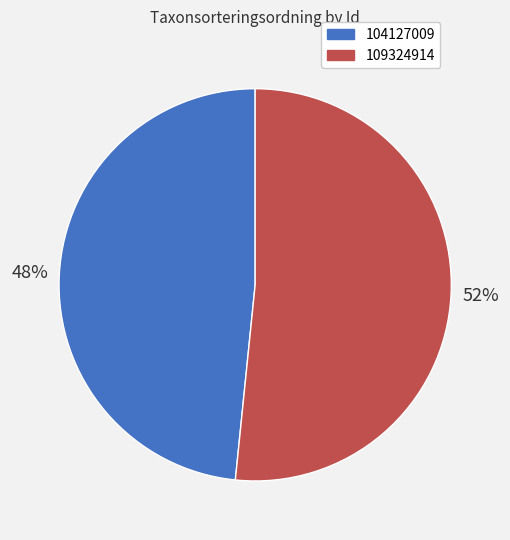

To the nearest percent, what is the combined percentage of 109324914 and 104127009?

100%